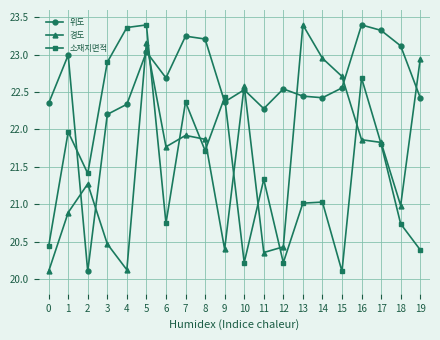

What is the average value of the 소재지면적 series?

21.5